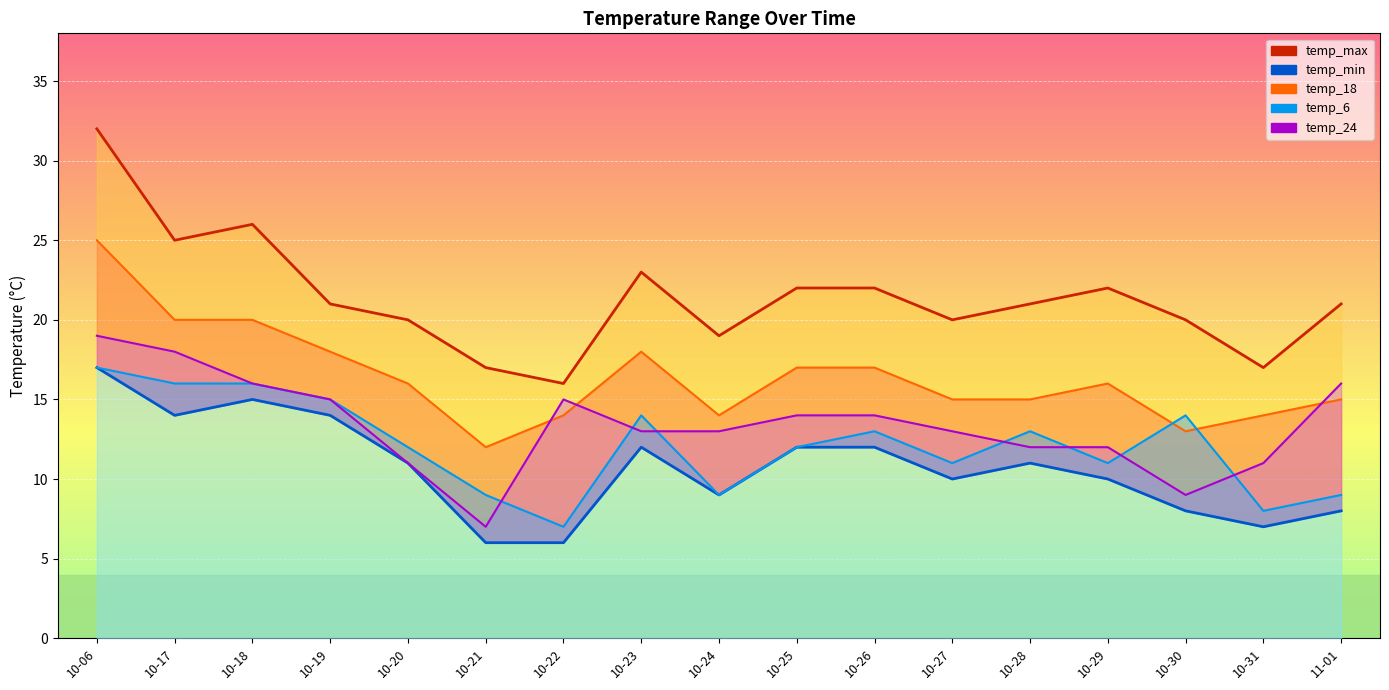

The value of temp_6 at 10-17 is 9. True or false?

False